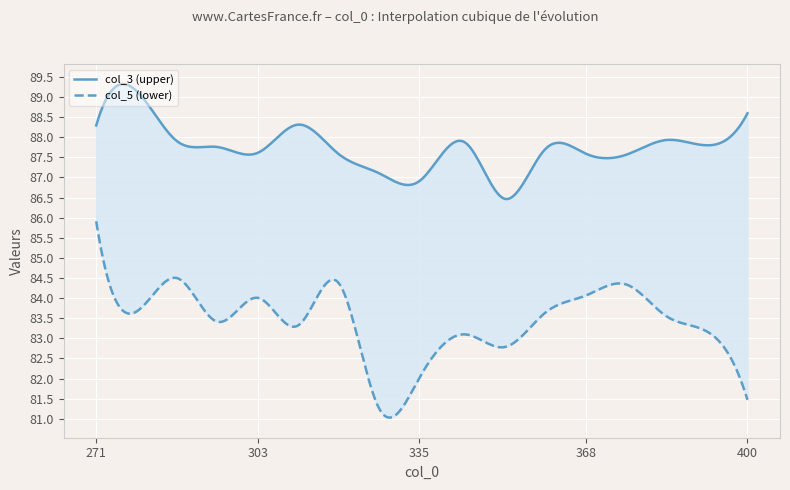

Which category has the highest value in the col_3 series?

279